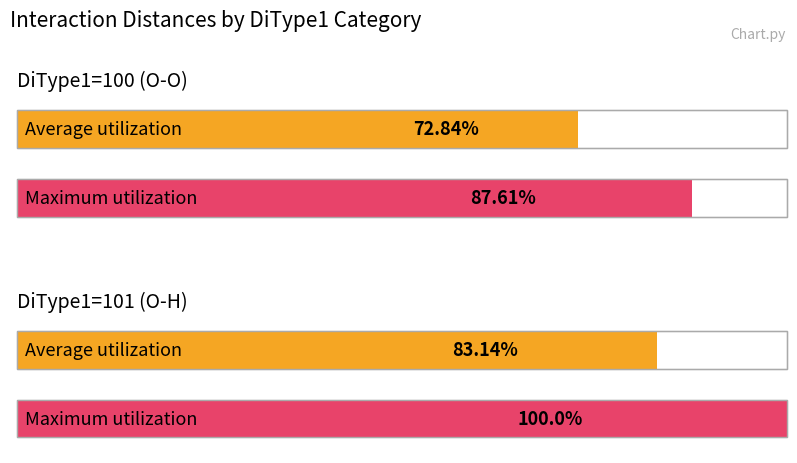

At which category does the chart reach its peak across all series?

DiType1=101 (O-H)